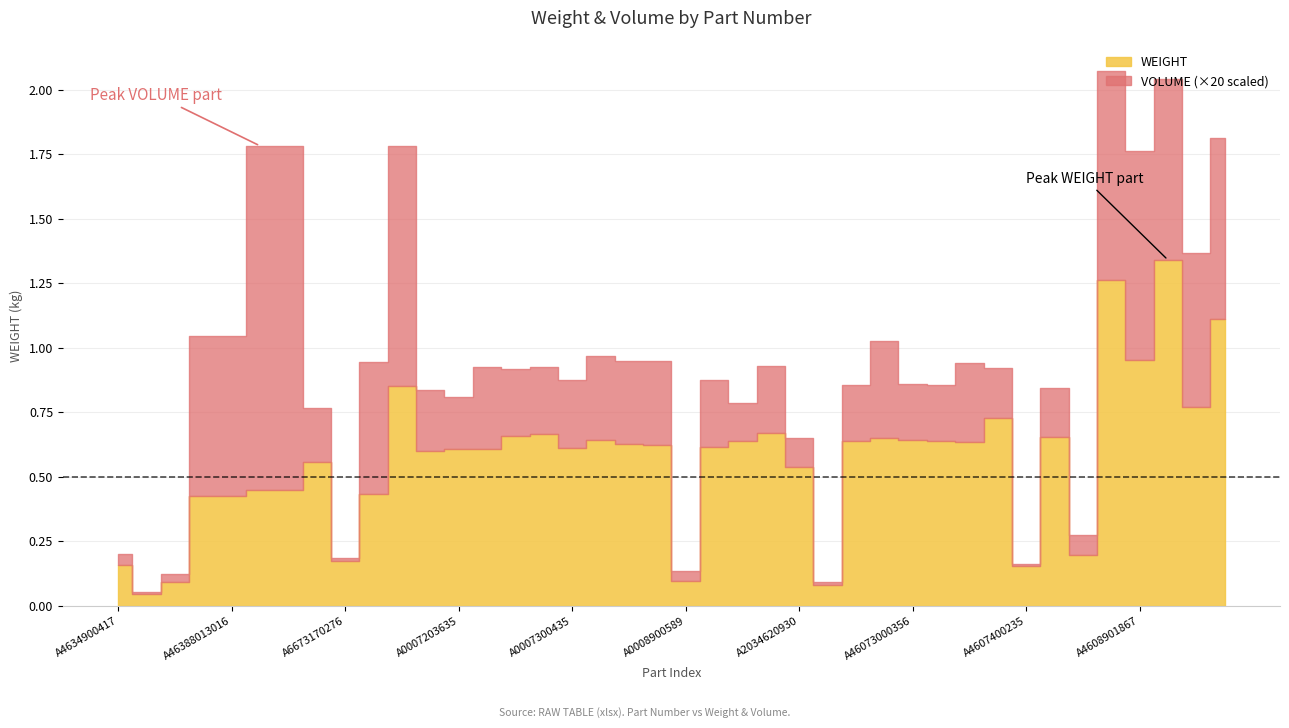

At A0014621730, list the series in order from smallest to largest.

VOLUME, WEIGHT